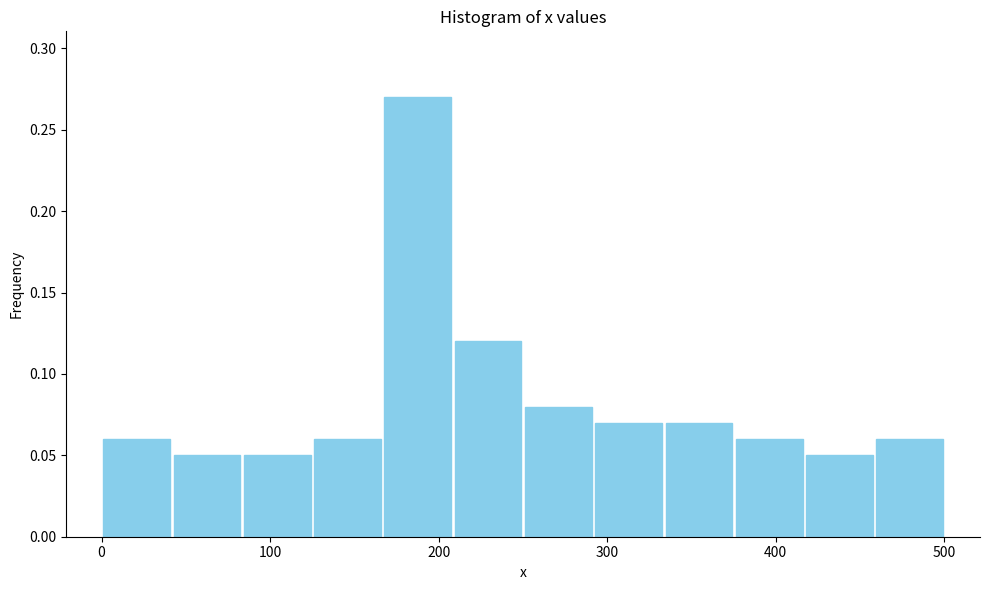

Reading left to right, transcribe this chart: for each bar, give the range it covers on the x-axis and its height. Neither the bar edges nor the heights are printed on the chart, so give them approximately, as read against the axes.

0 to 40: 0.06
40 to 80: 0.05
80 to 130: 0.05
130 to 170: 0.06
170 to 210: 0.27
210 to 250: 0.12
250 to 290: 0.08
290 to 330: 0.07
330 to 380: 0.07
380 to 420: 0.06
420 to 460: 0.05
460 to 500: 0.06